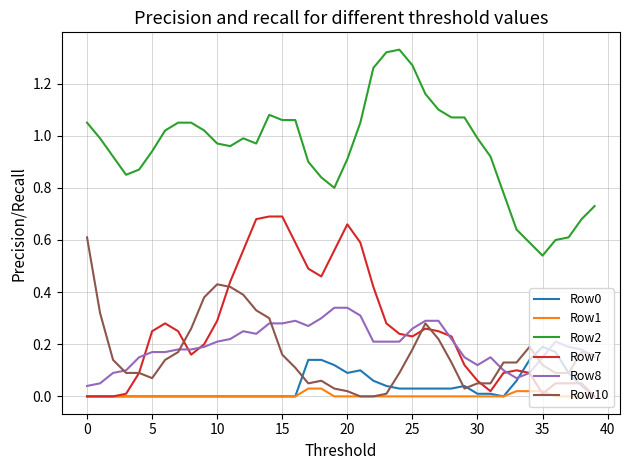

True or false: Row10 and Row8 cross at least once.

True